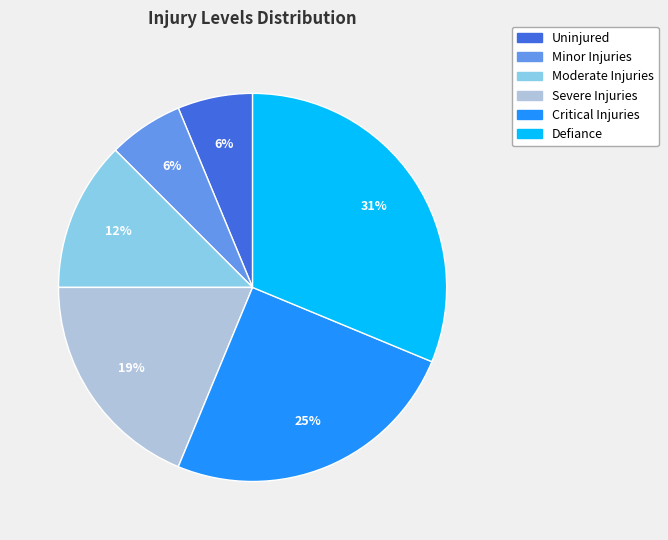

Which slice is the largest?

Defiance